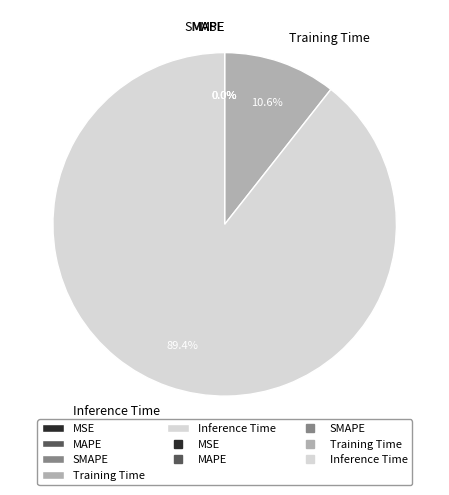

How many slices are in this pie chart?

5